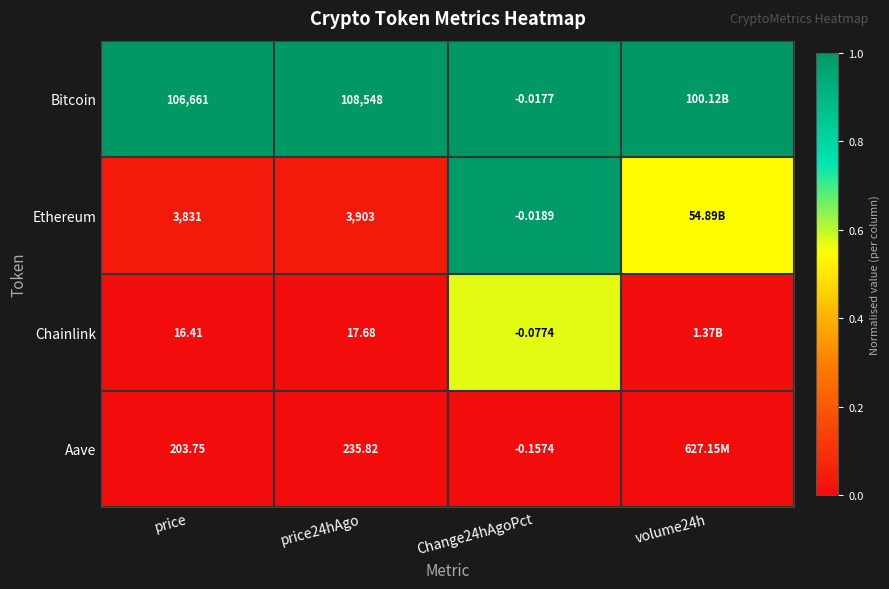

Is the value of Aave at price24hAgo greater than the value of Bitcoin at Change24hAgoPct?

Yes